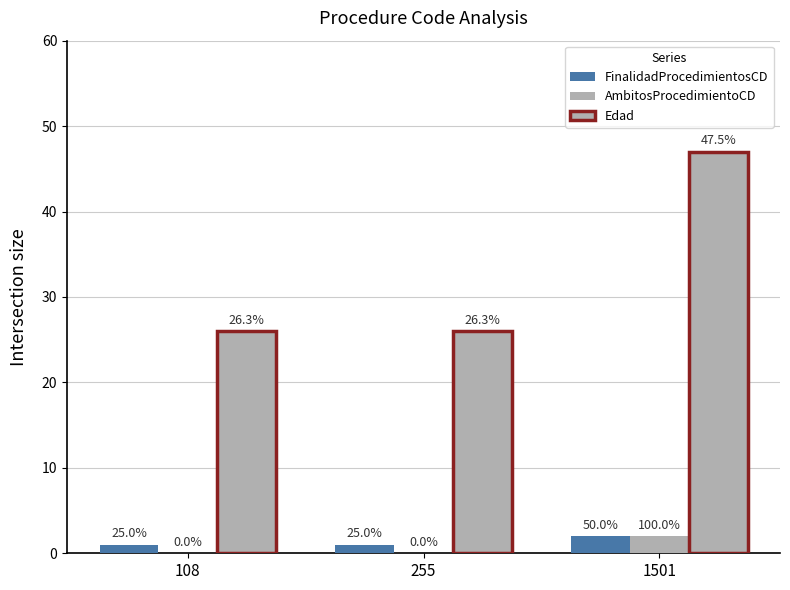

Reading right to left, extract all data points from this chart.

FinalidadProcedimientosCD: 2	1	1
AmbitosProcedimientoCD: 2	0	0
Edad: 47	26	26